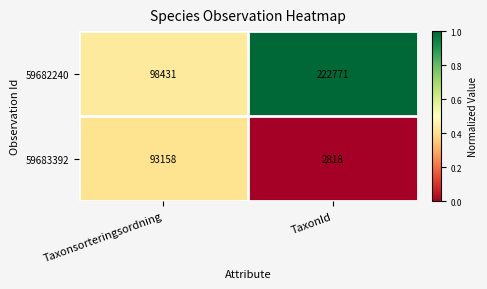

What value does the 59683392 series have at Taxonsorteringsordning?

93158